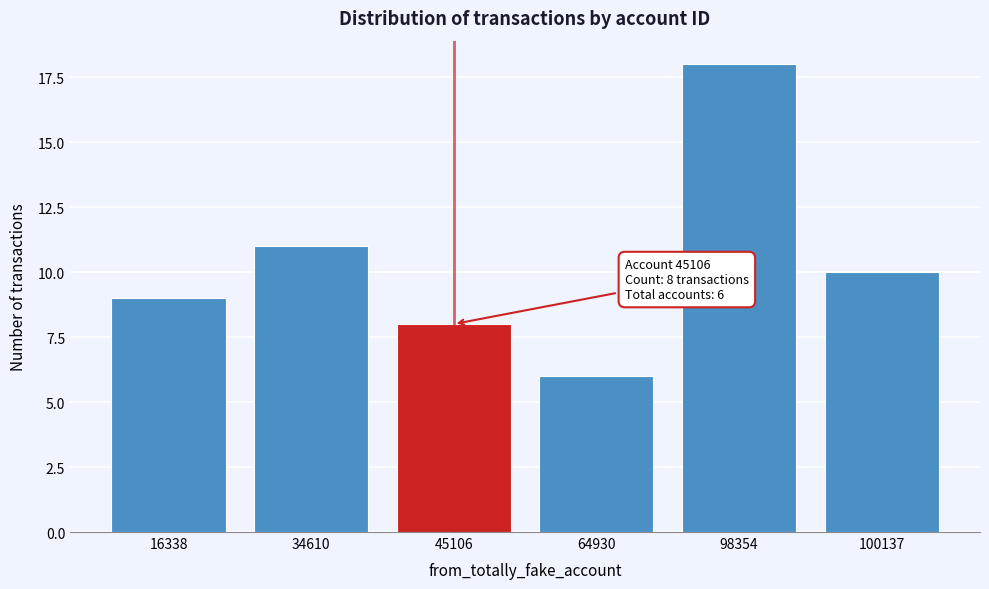

Reading left to right, what are all the values shown in this chart?

9	11	8	6	18	10